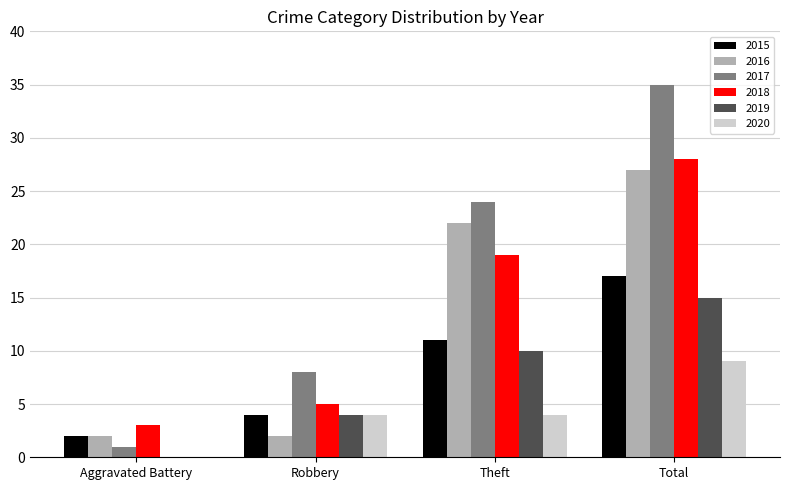

Which series changed the most between Theft and Total?

2017